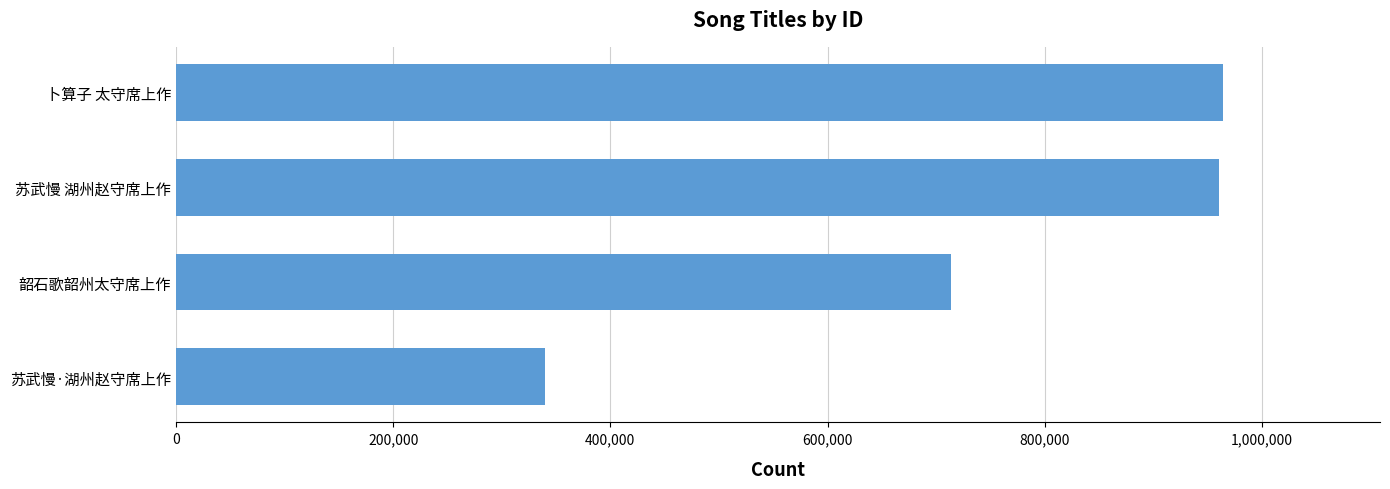

Between 韶石歌韶州太守席上作 and 苏武慢 湖州赵守席上作, which is larger?

苏武慢 湖州赵守席上作